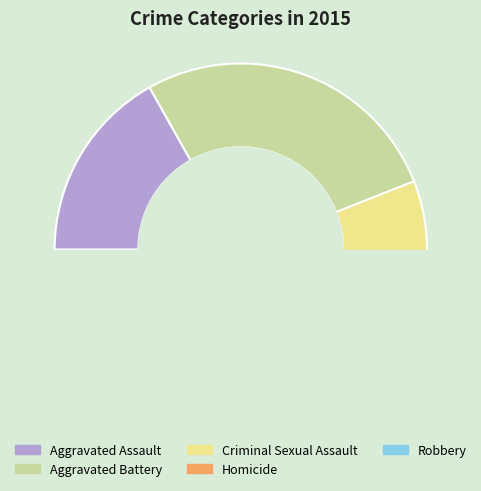

Count the number of slices in the pie.

5